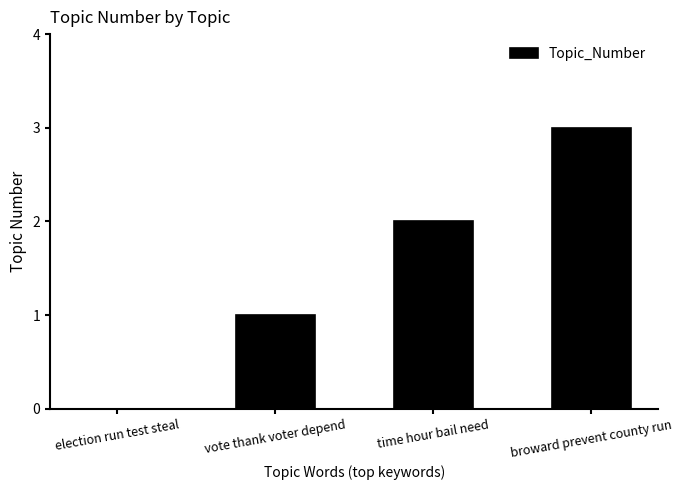

Are the bars horizontal?

No